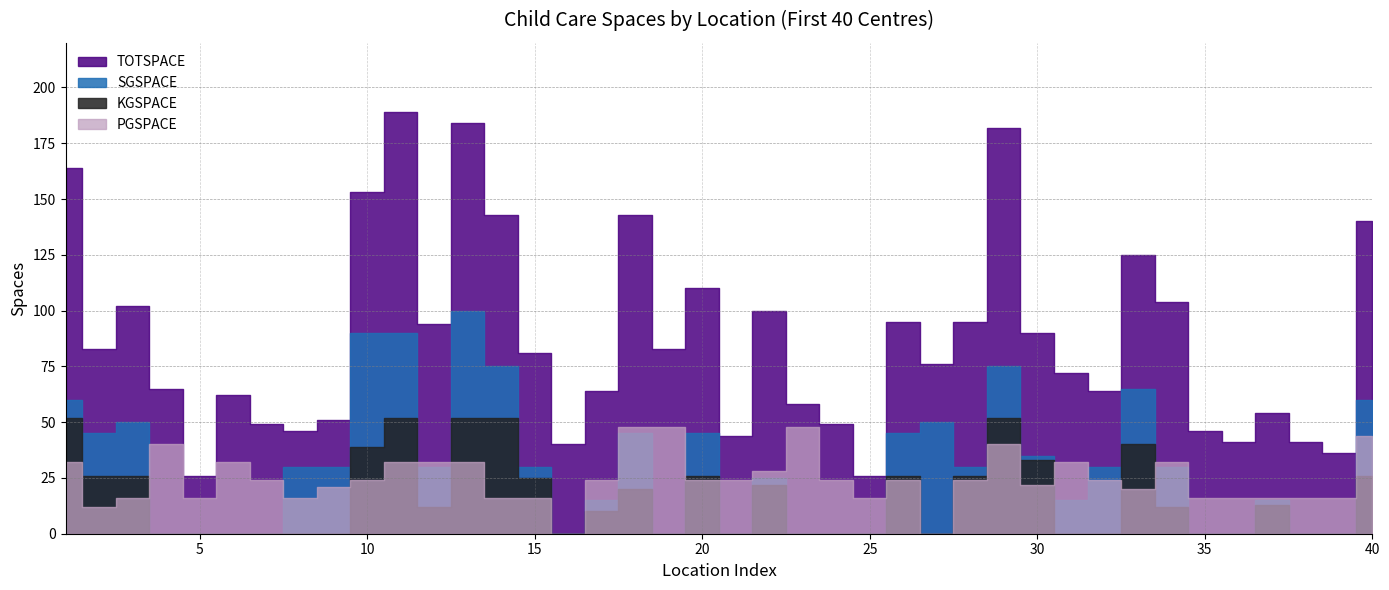

What is the value of the SGSPACE point at the 10th from the left?

90